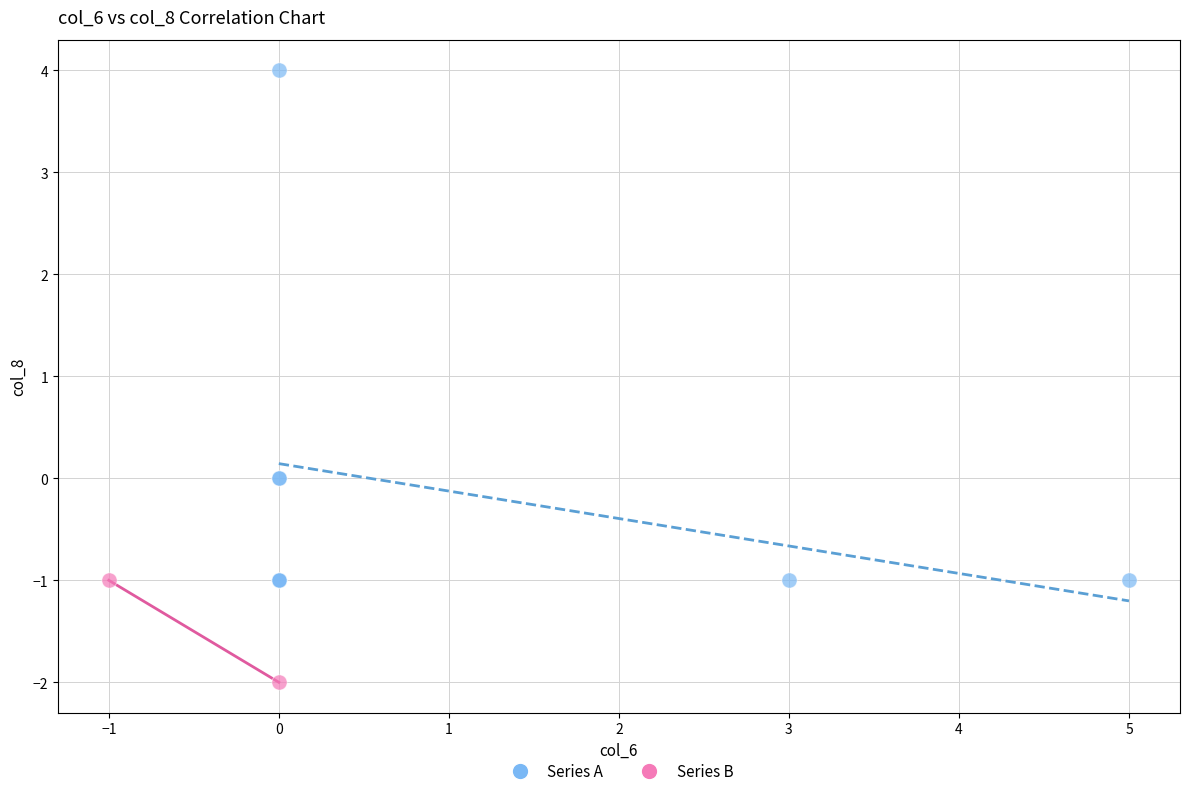

What are all the series names shown in the legend?

Series A, Series B